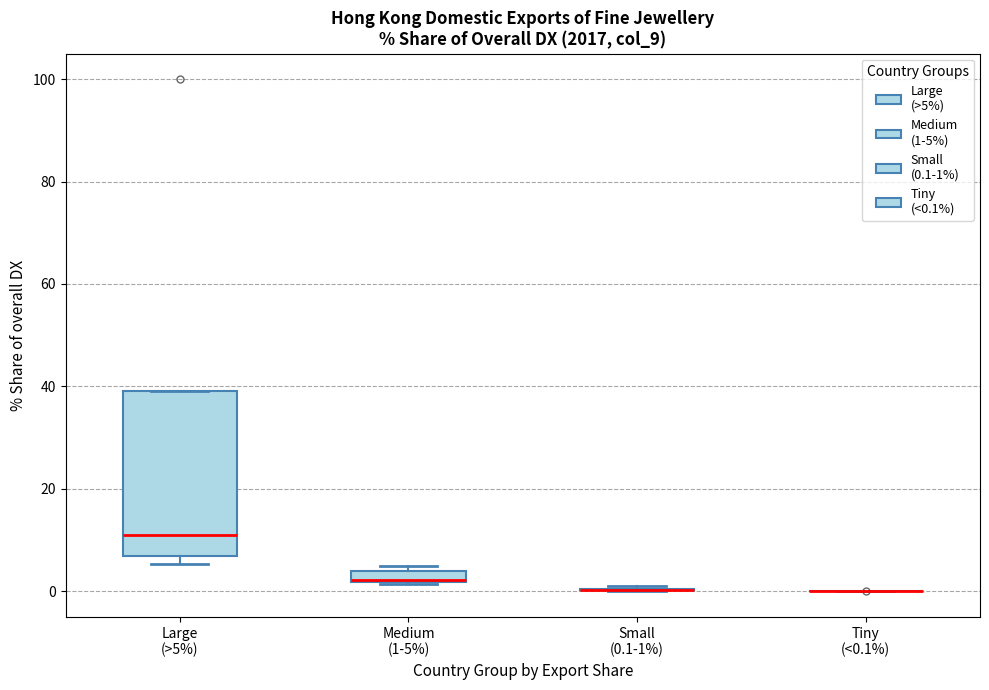

Comparing the boxes themselves (not the whiskers), which one is the tallest?

Large (>5%)